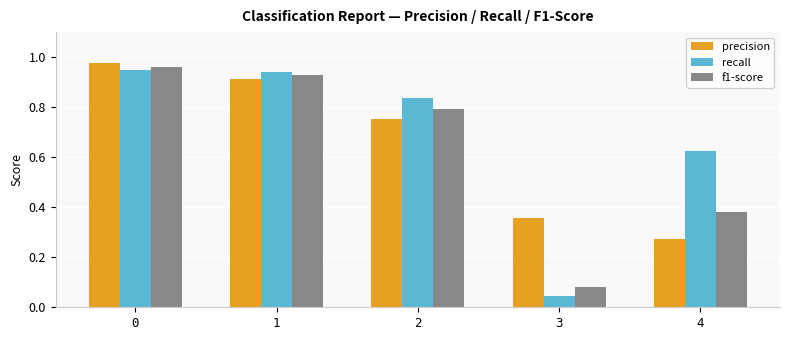

Which series has the largest range (max minus min)?

recall